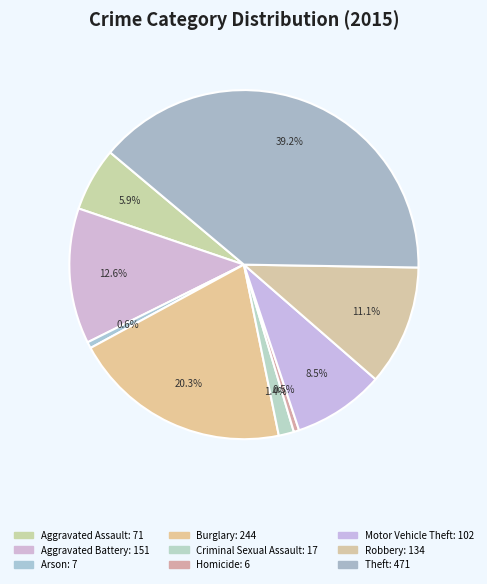

Is it true that Motor Vehicle Theft is 8% of the pie?

True